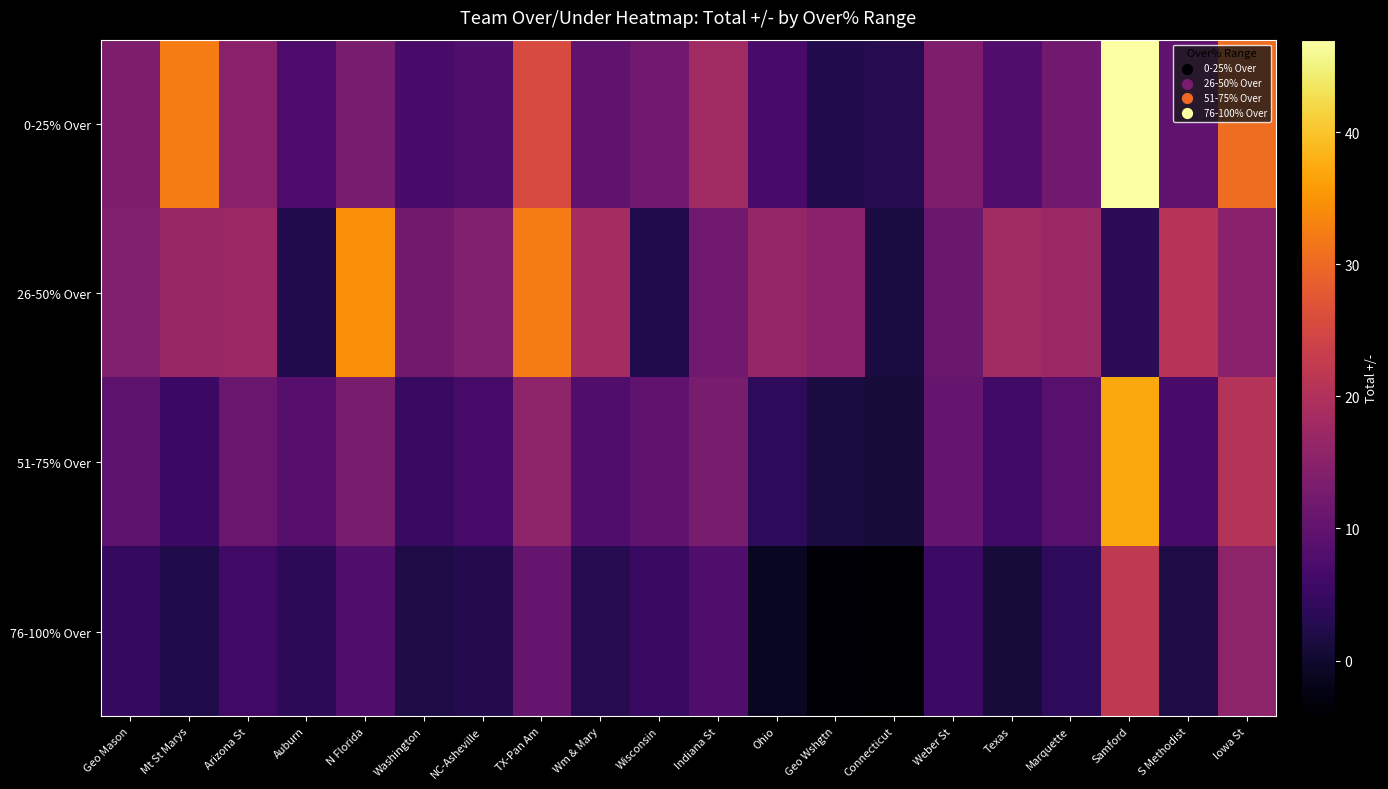

What is the maximum value shown in the chart?

47.0